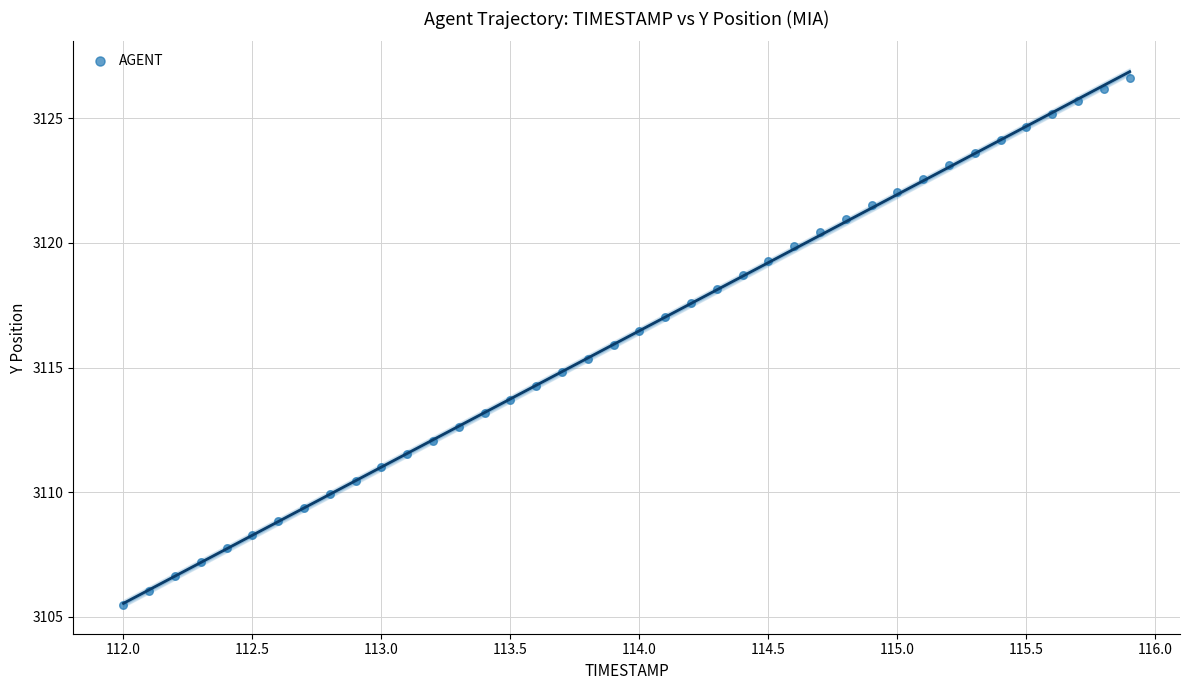

What is the range of Y values (max minus min)?

21.2